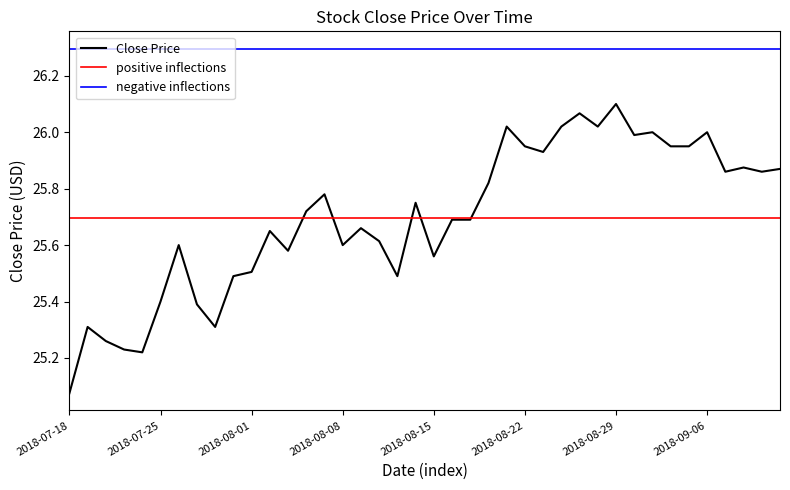

Read the value at 2018-08-03.

25.6